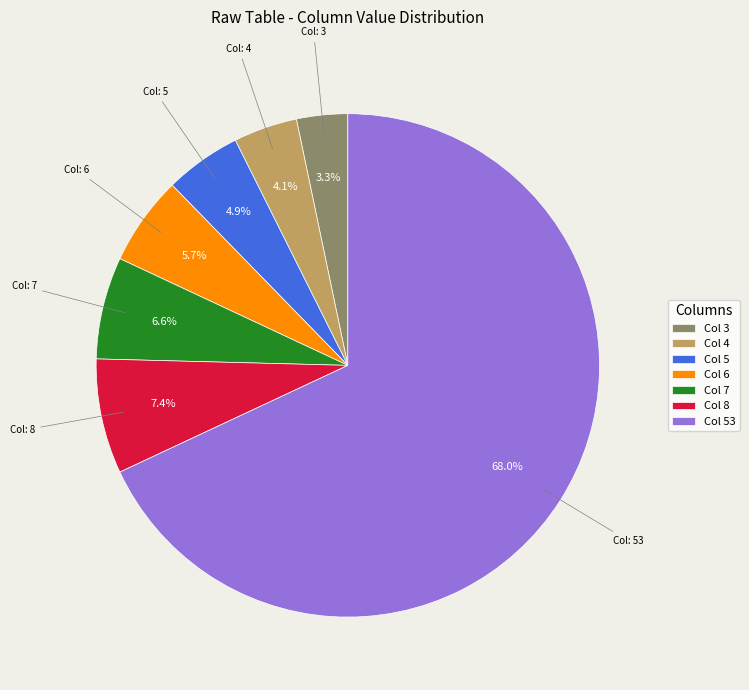

Count the number of slices in the pie.

7